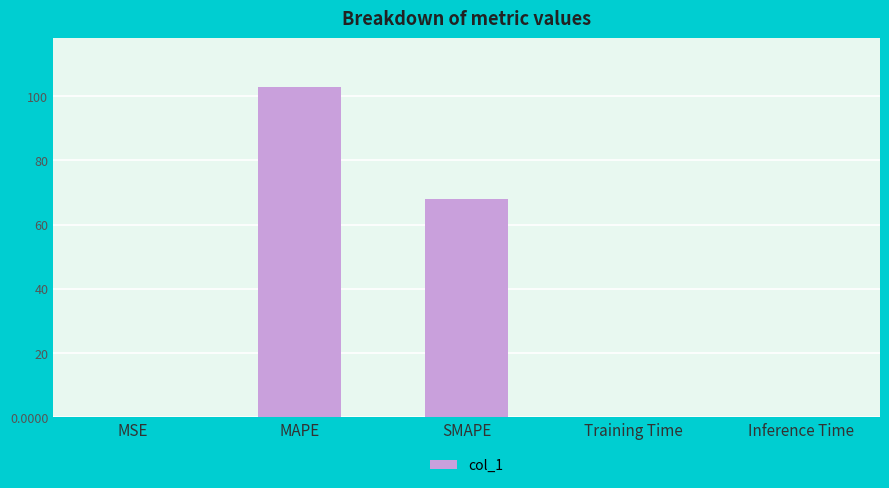

What is the sum of all values?

170.8